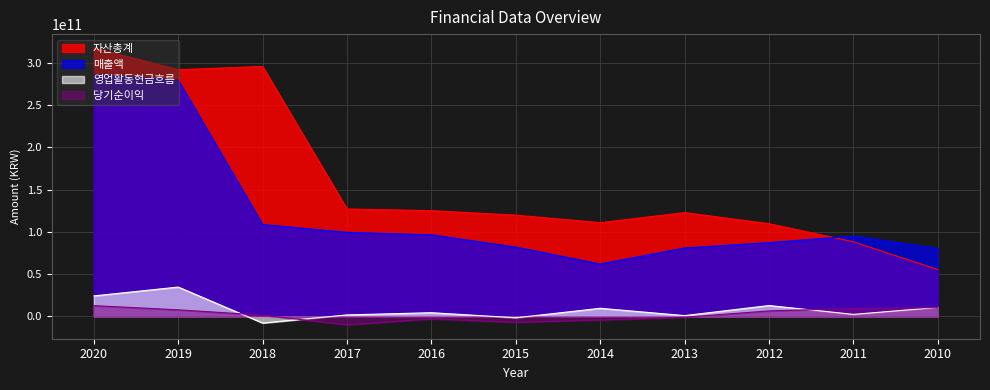

Where is 영업활동현금흐름 nearest to the value 13311008835?

2012